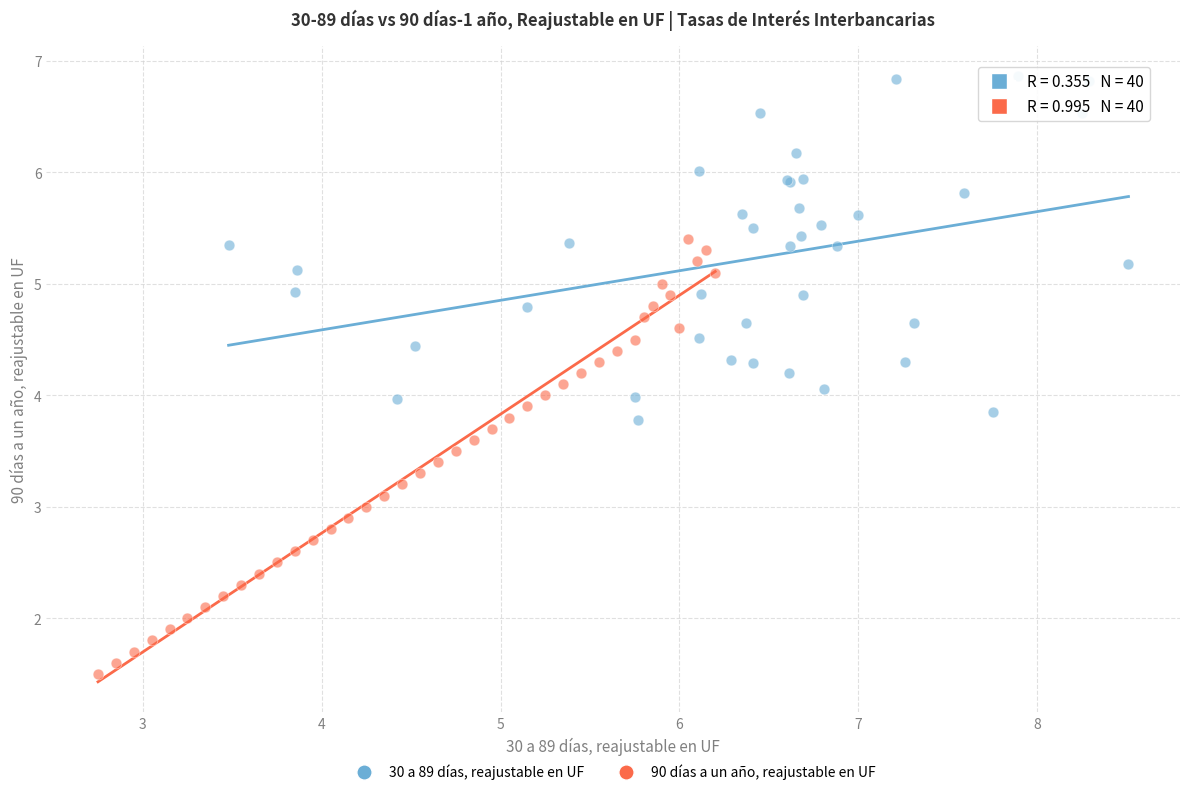

Which series has the largest Y range (max minus min)?

90 días a un año, reajustable en UF